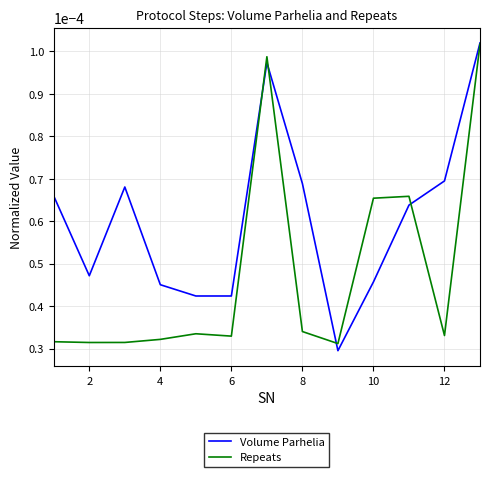

Rank the series by their average value, from highest to lowest.

Volume Parhelia, Repeats